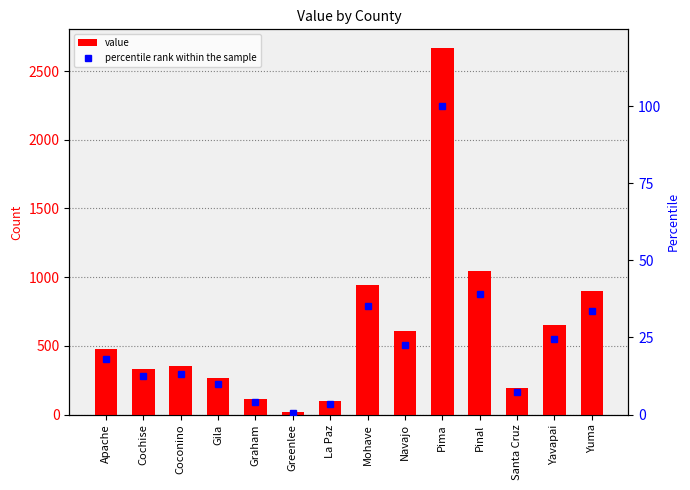

Between Greenlee and Coconino, which is larger?

Coconino